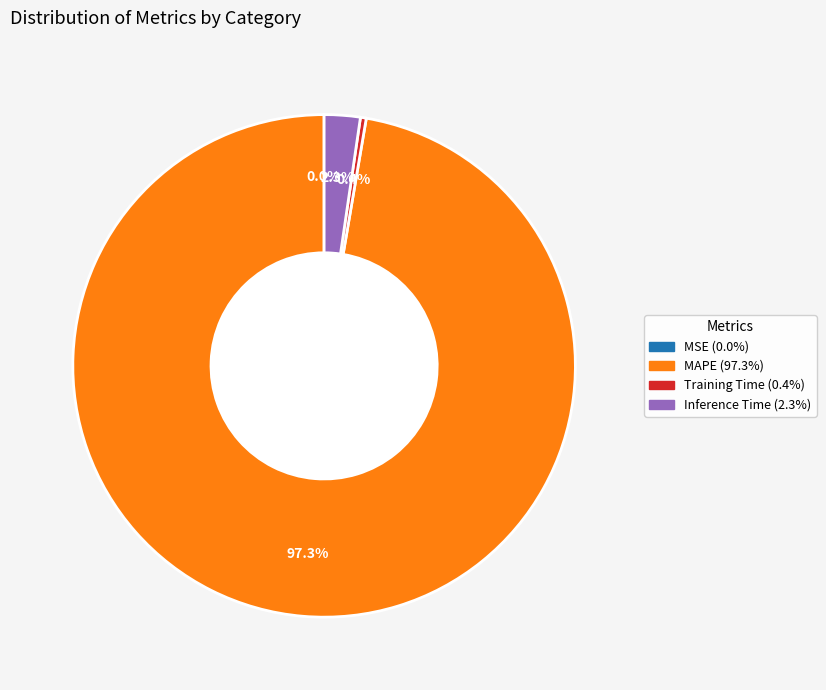

Is there a majority slice in this chart?

Yes